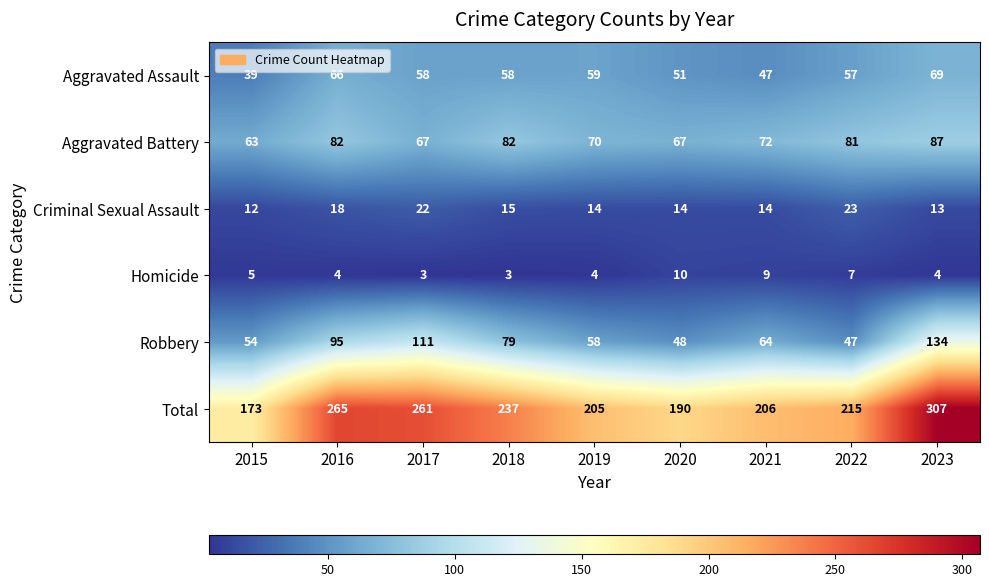

Which series has the largest range (max minus min)?

Total